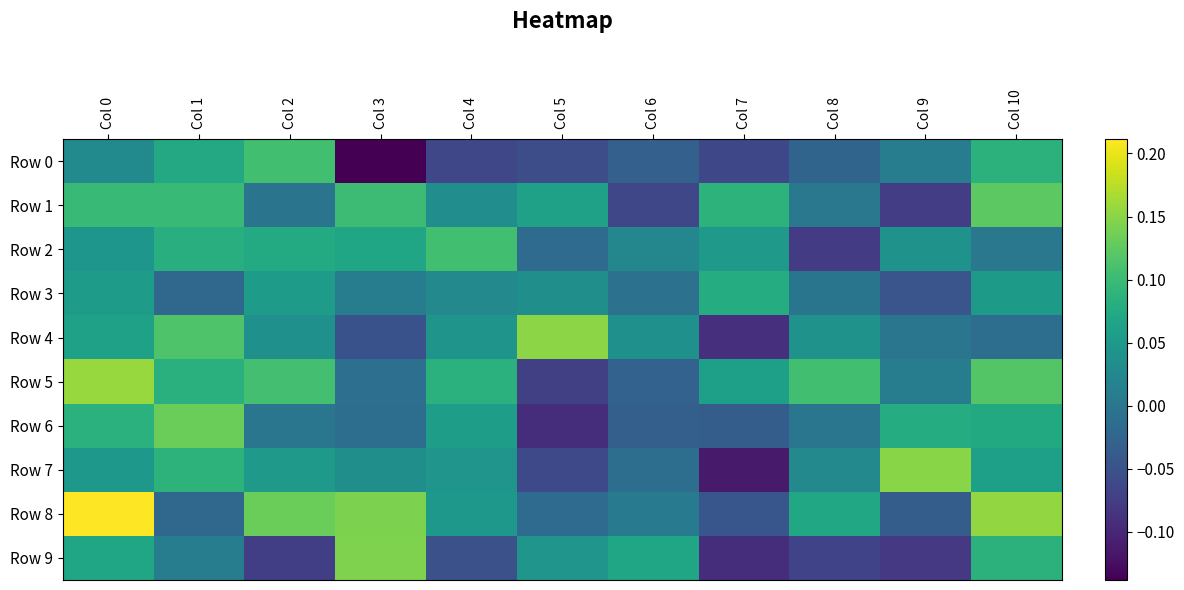

At which category is the sum across all series the highest?

Col 0